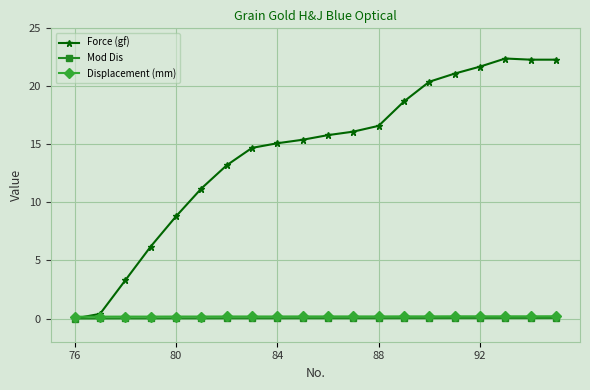

True or false: Force (gf) has more than 1 interior local peaks.

False